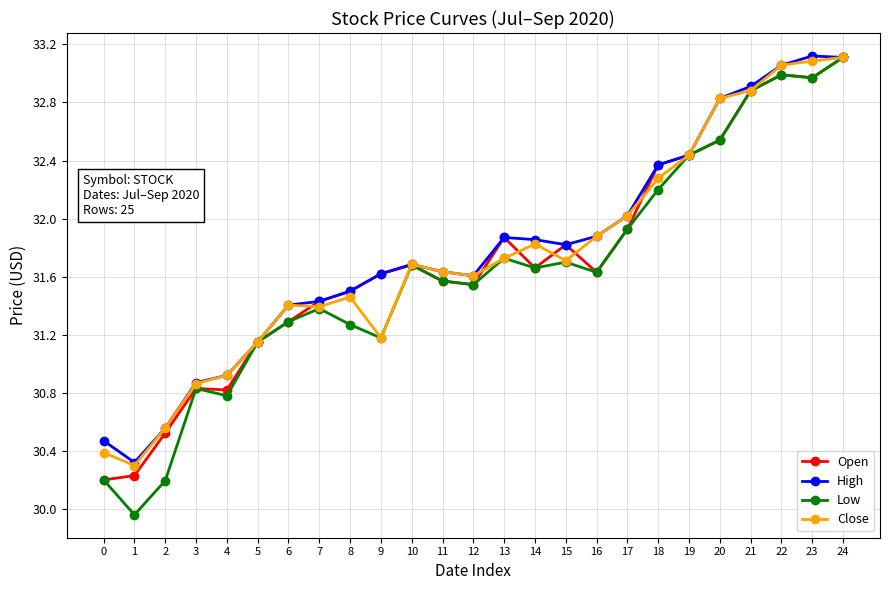

True or false: Low has a value of 44.7 at 11.

False